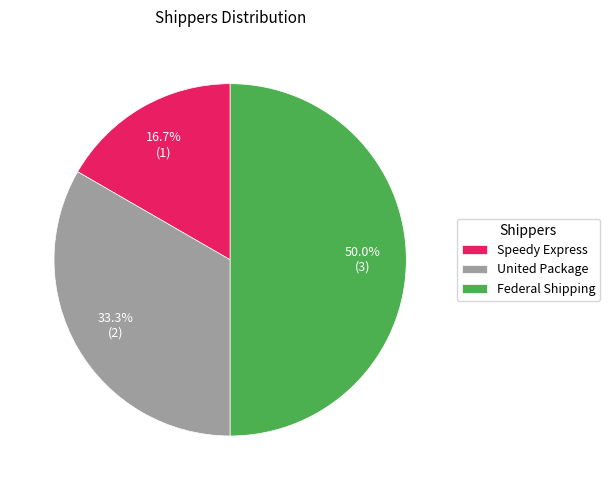

Which has a higher value, Federal Shipping or United Package?

Federal Shipping